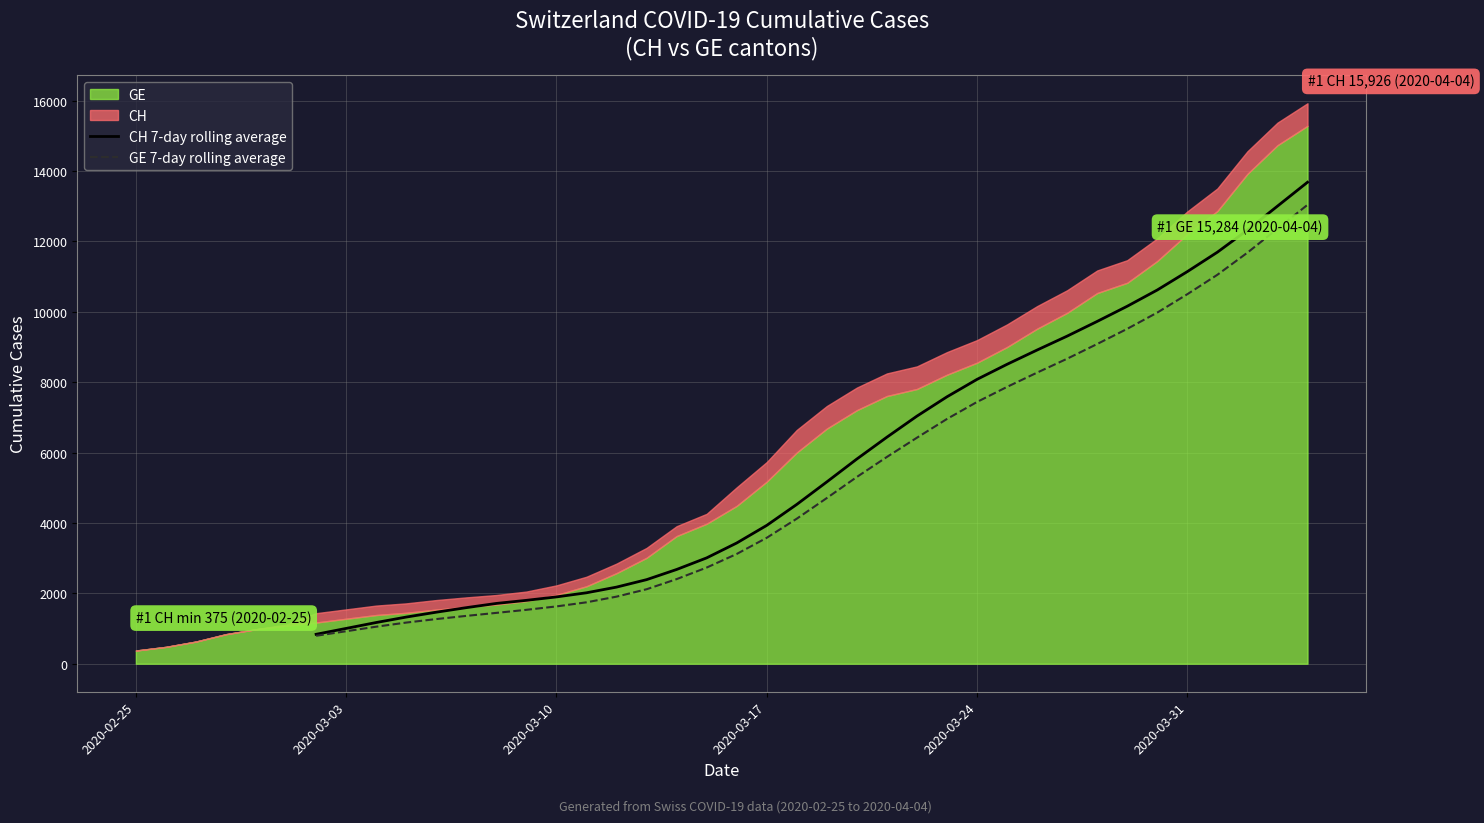

How many lines are shown in the chart?

2